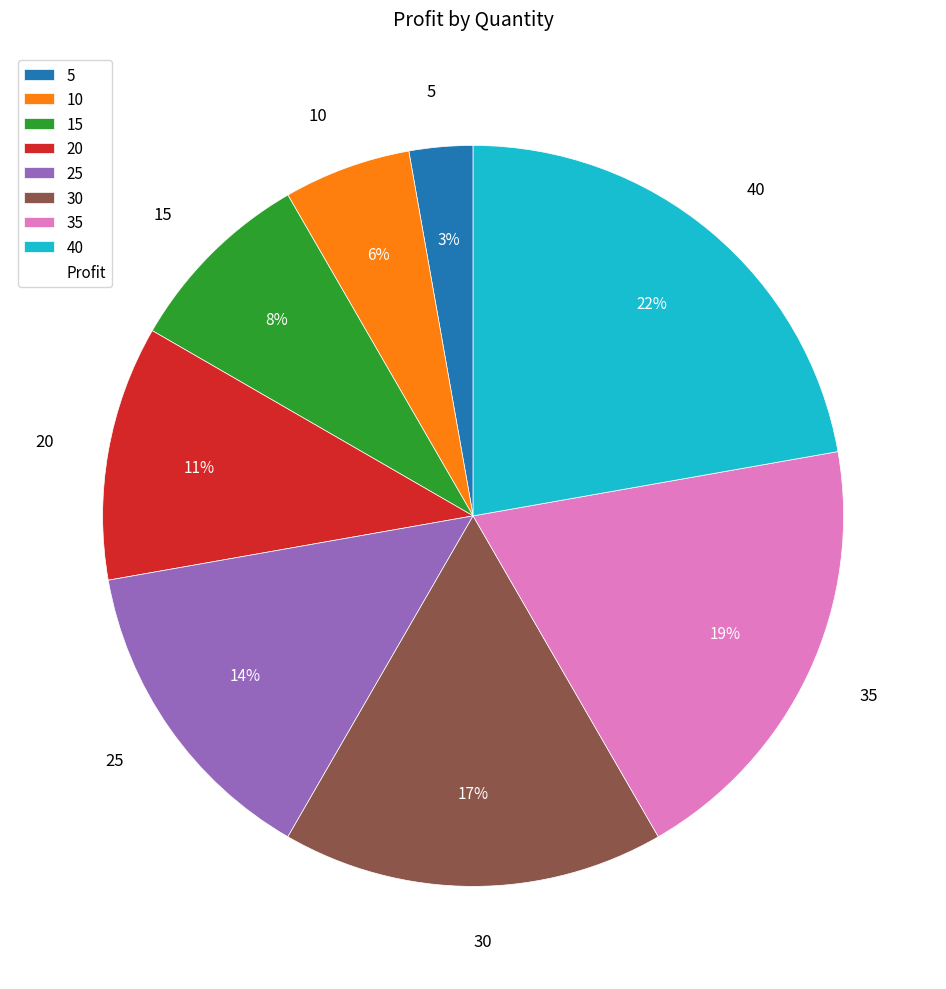

Is 25 the majority of the pie?

No